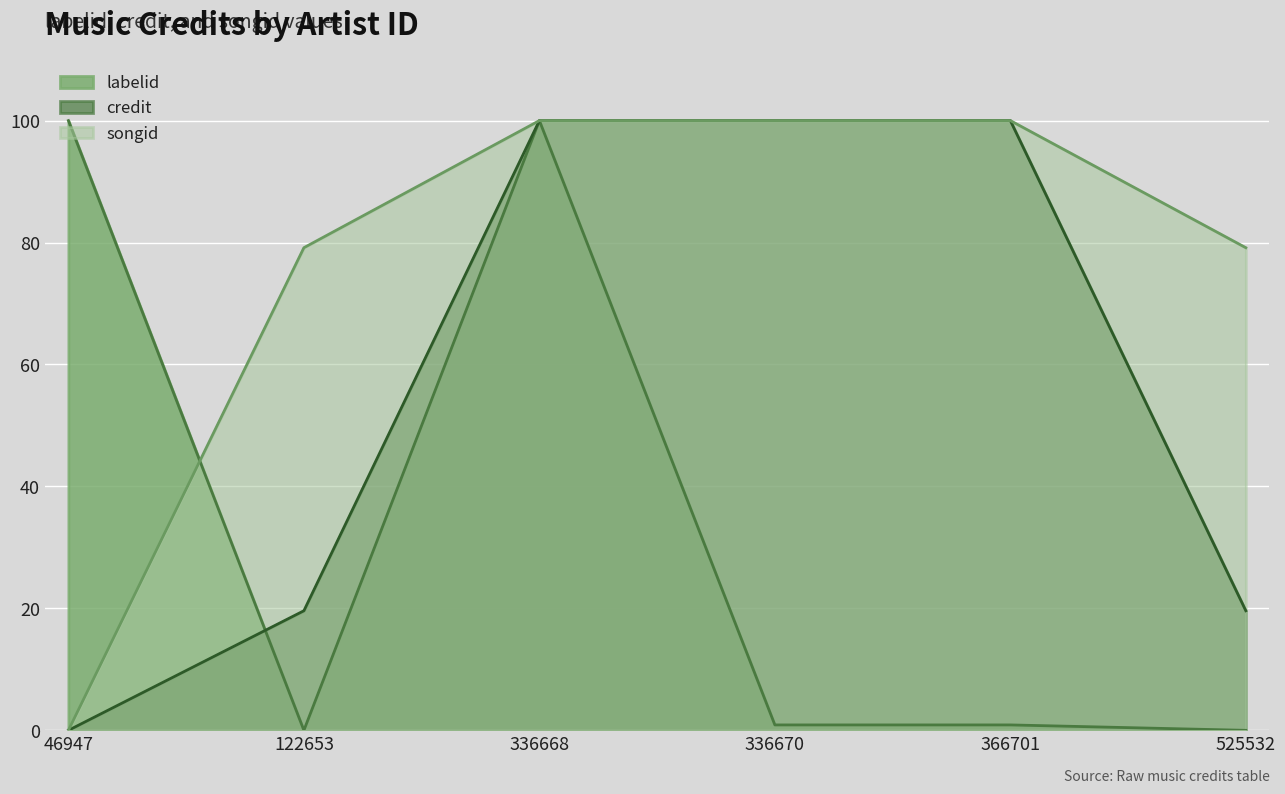

Where is songid nearest to the value 50?

122653